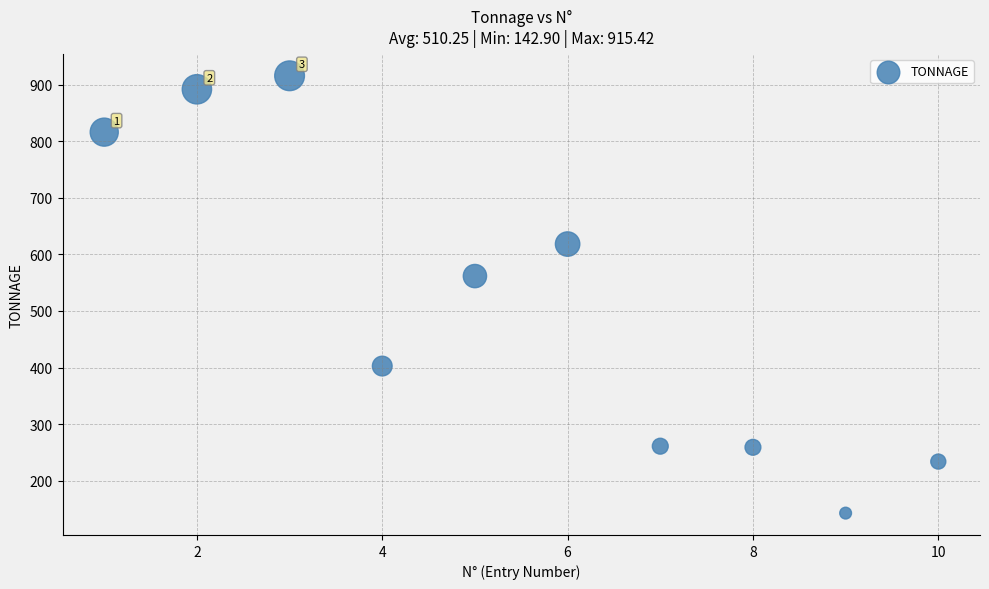

What Y value in the scatter plot is closest to 529?

561.6